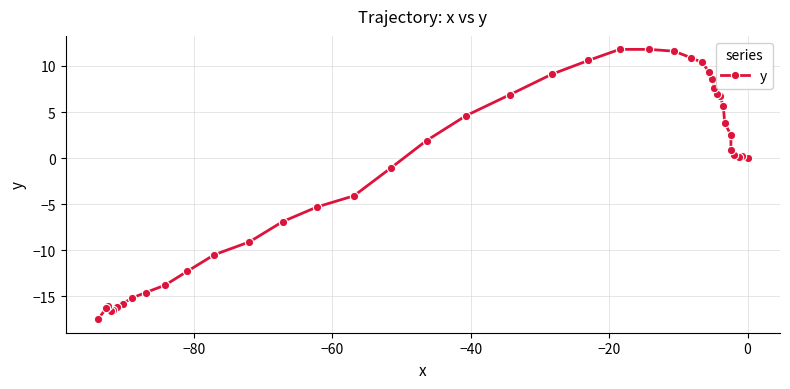

How many lines are shown in the chart?

1